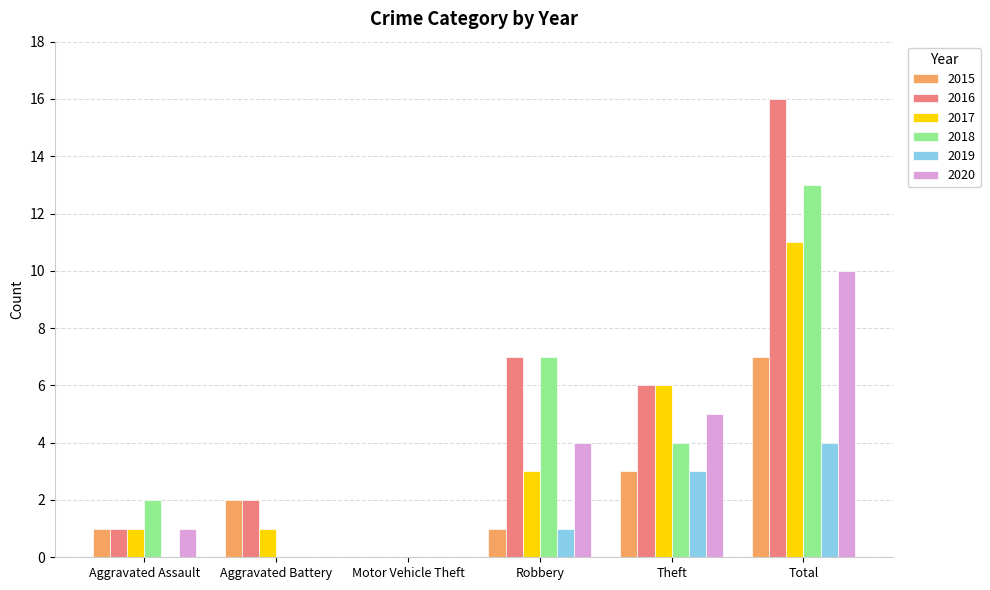

Which series has the largest range (max minus min)?

2016